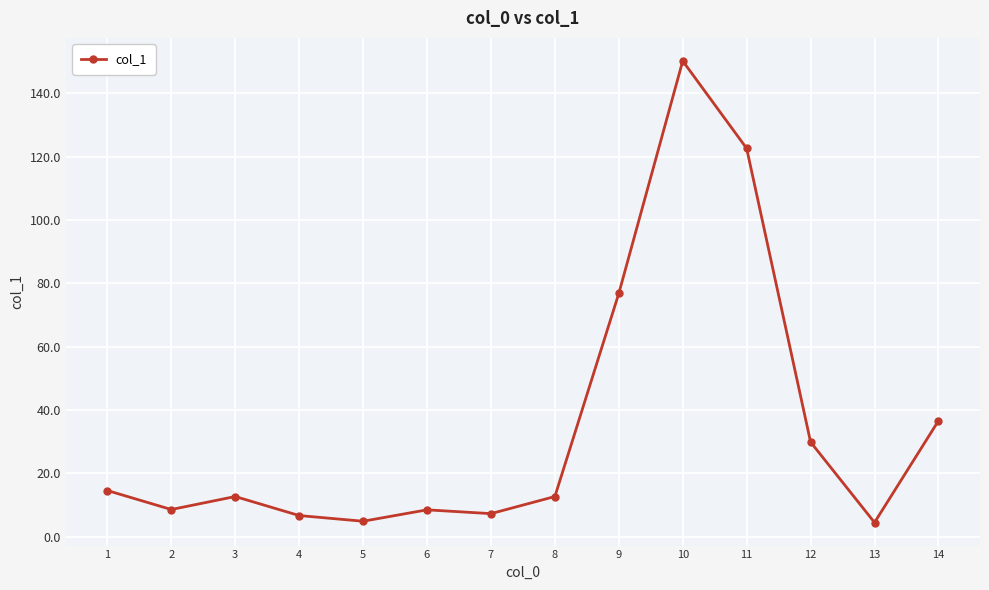

Which label corresponds to the largest value in the chart?

10